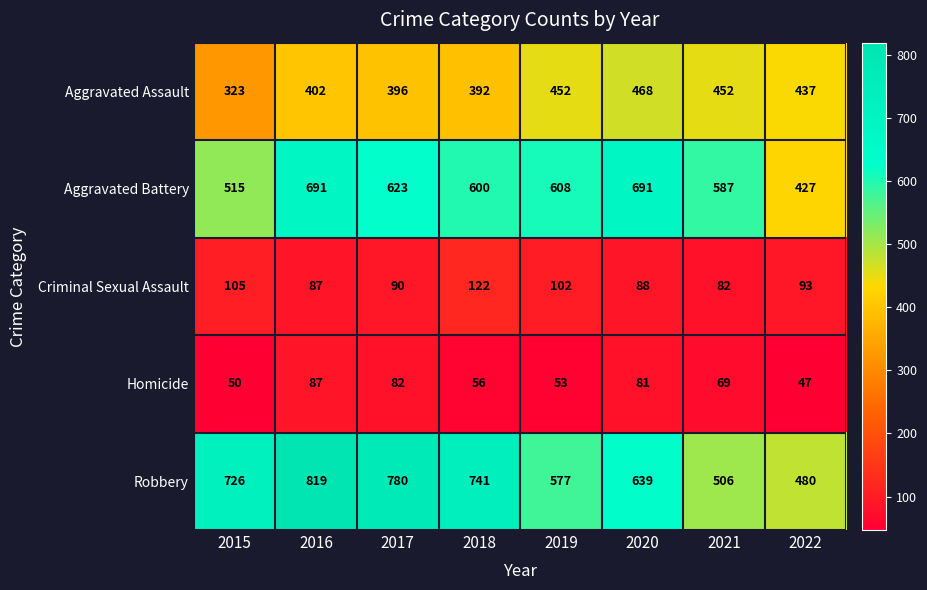

What is the minimum value shown in the chart?

47